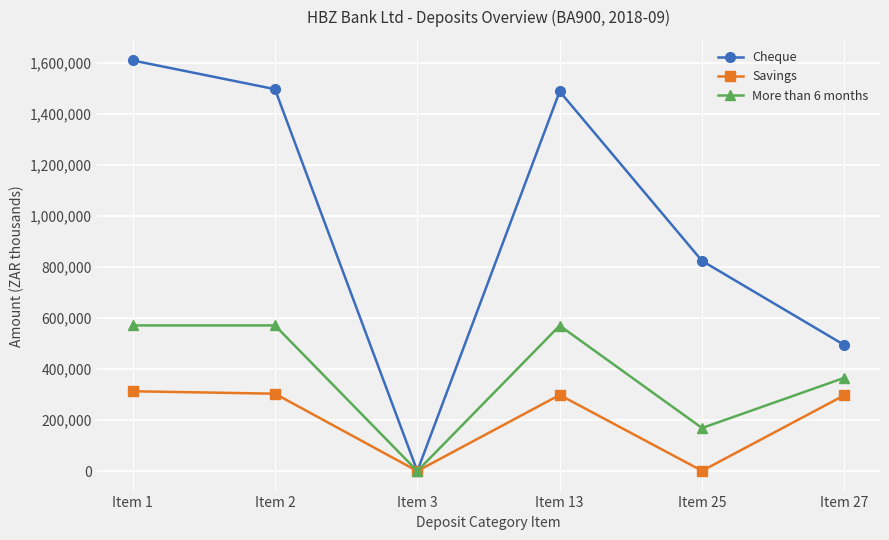

Rank the series at Item 2 from highest to lowest value.

Cheque, More than 6 months, Savings